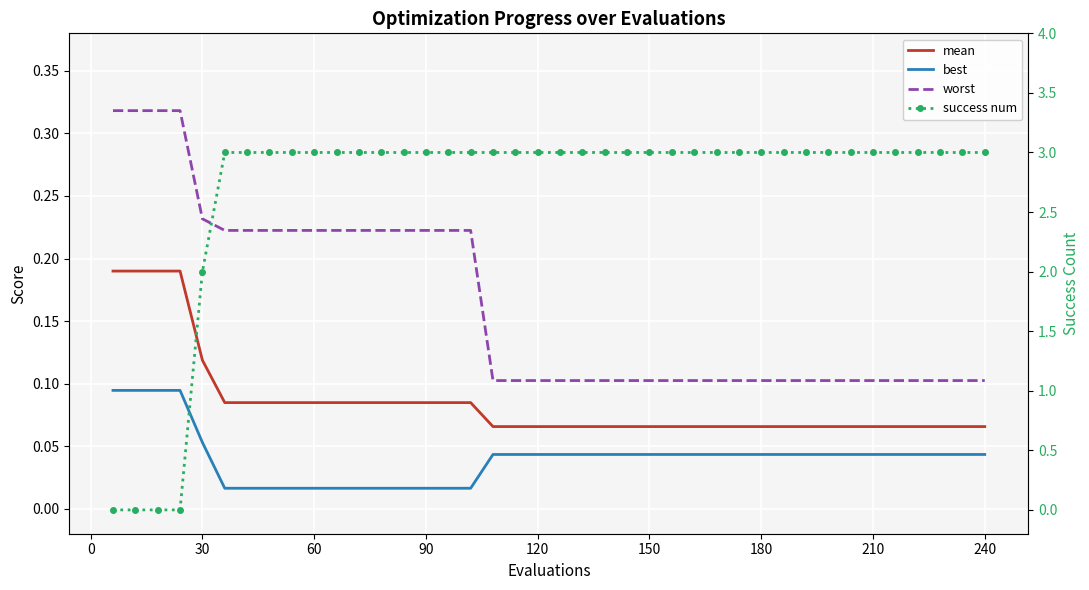

Which series has the largest total across all categories?

success num